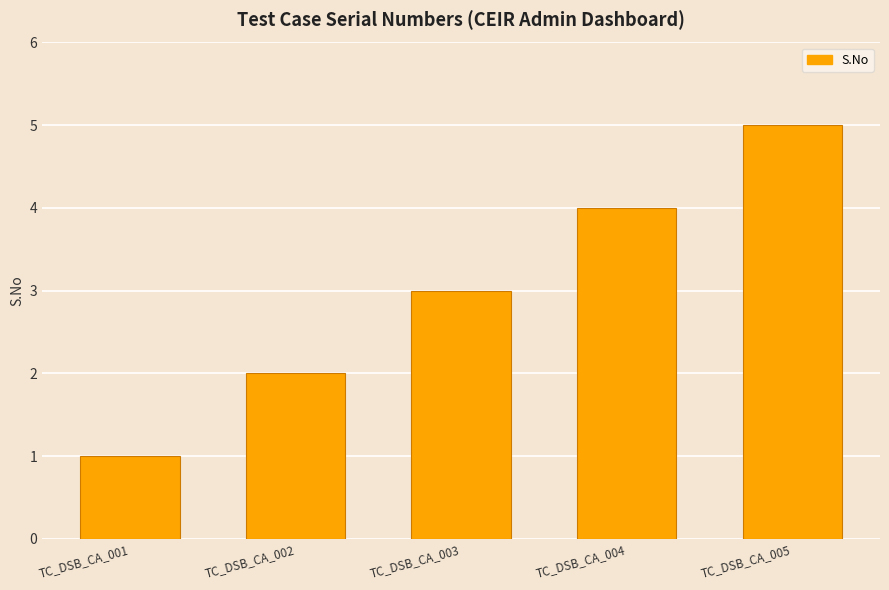

What is the average value?

3